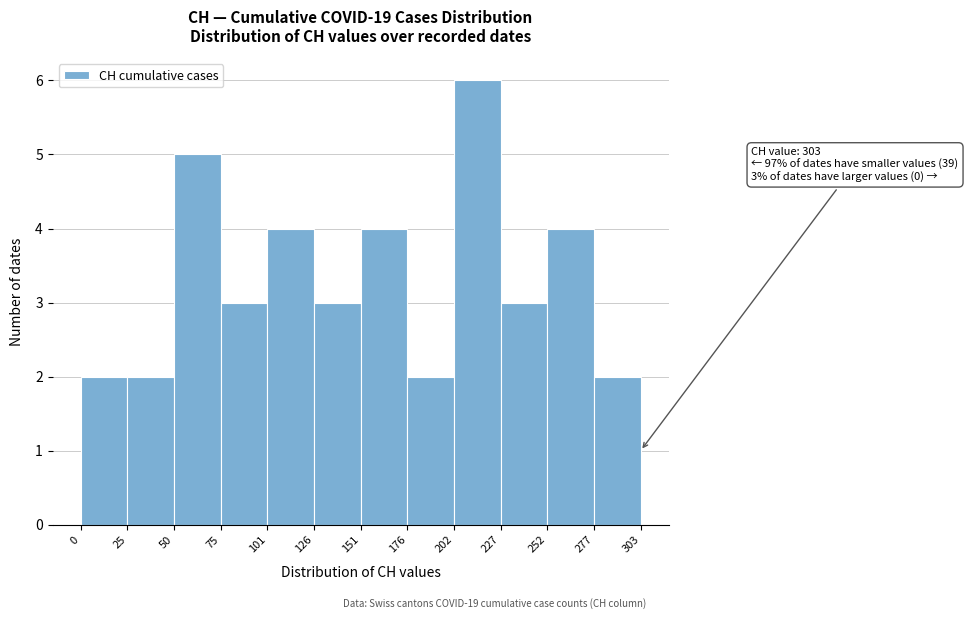

Over which range of the x-axis is the bar tallest?

202 to 227